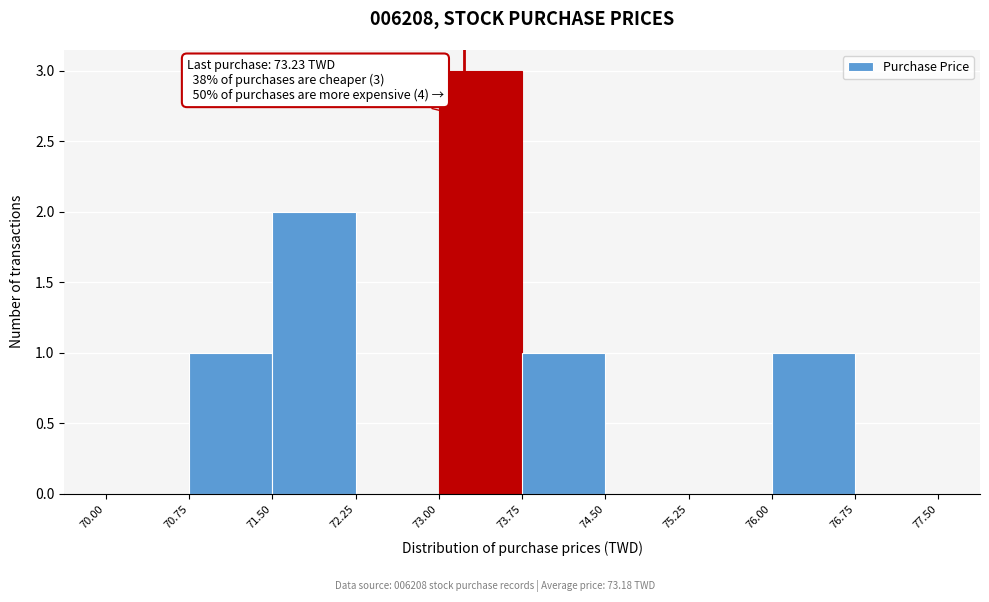

Over which range of the x-axis is the bar tallest?

73.00 to 73.75